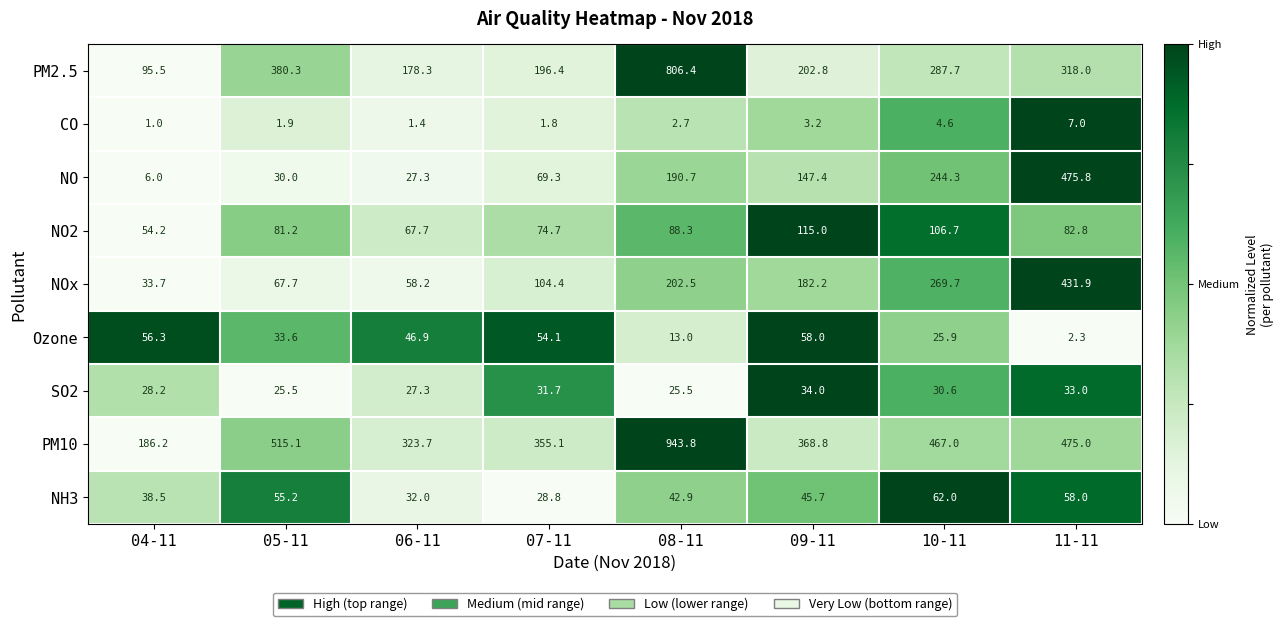

The value of Ozone at 09-11 is 15.2. True or false?

False